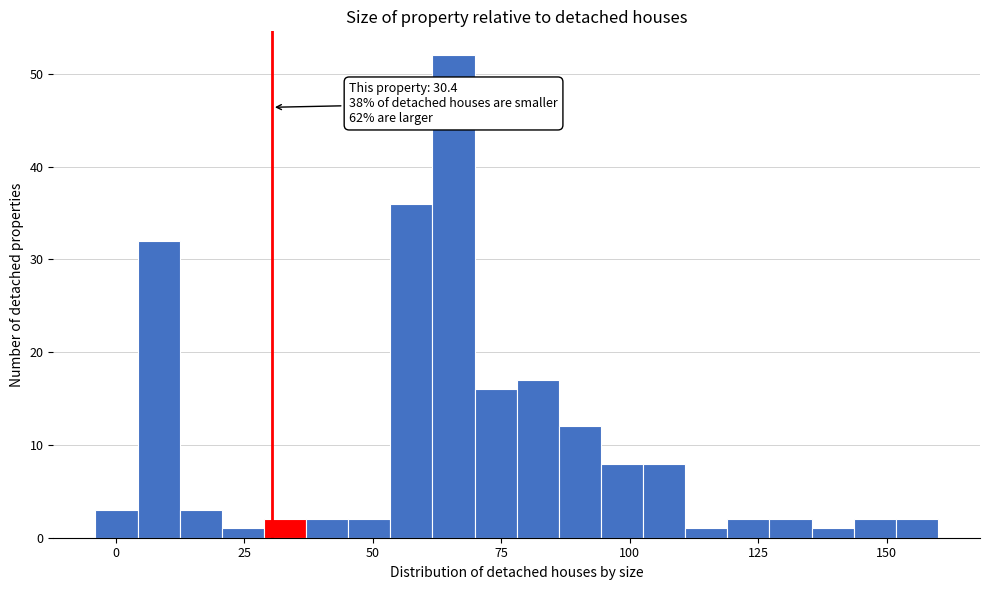

Around what value on the x-axis is the tallest bar? Give the approximate position of its centre, as read against the axis.

65